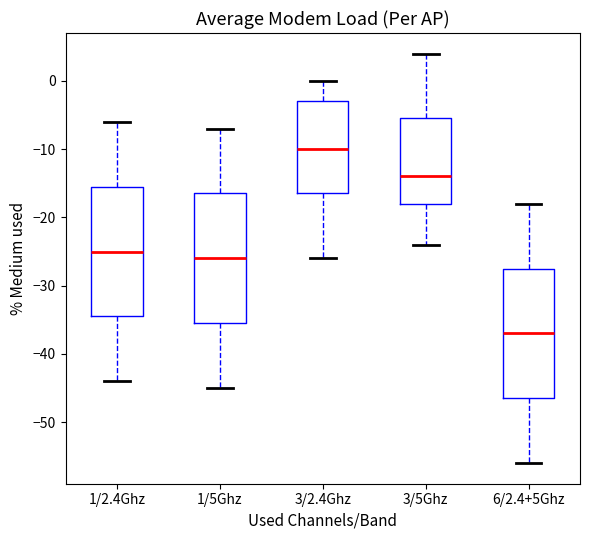

Which box's median line is the highest?

3/2.4Ghz